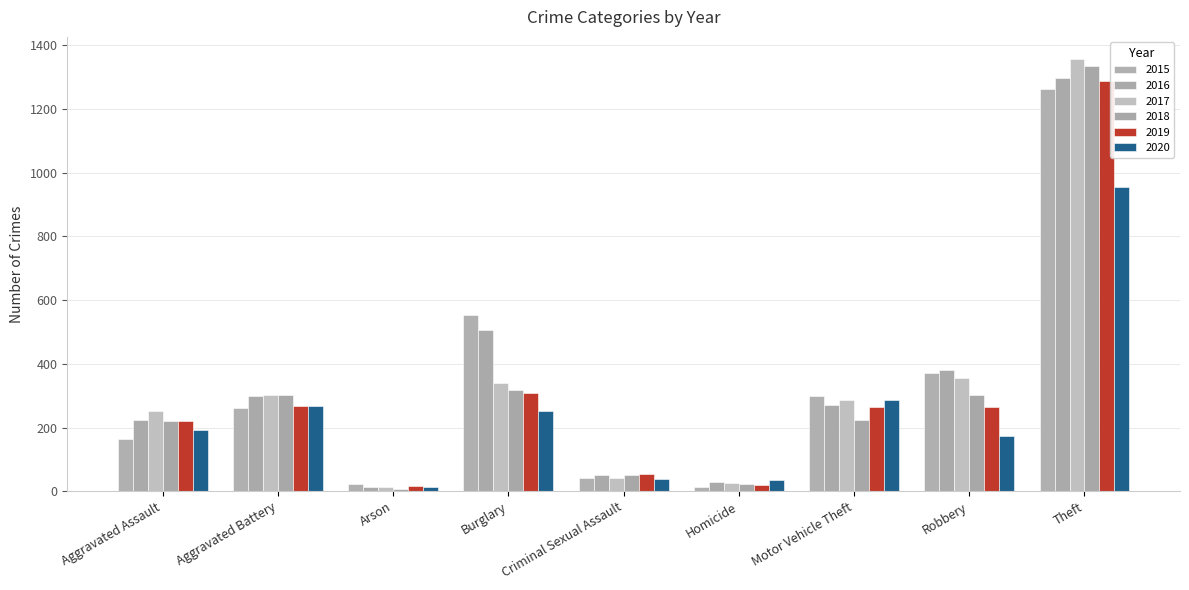

At which category is the sum across all series the highest?

Theft